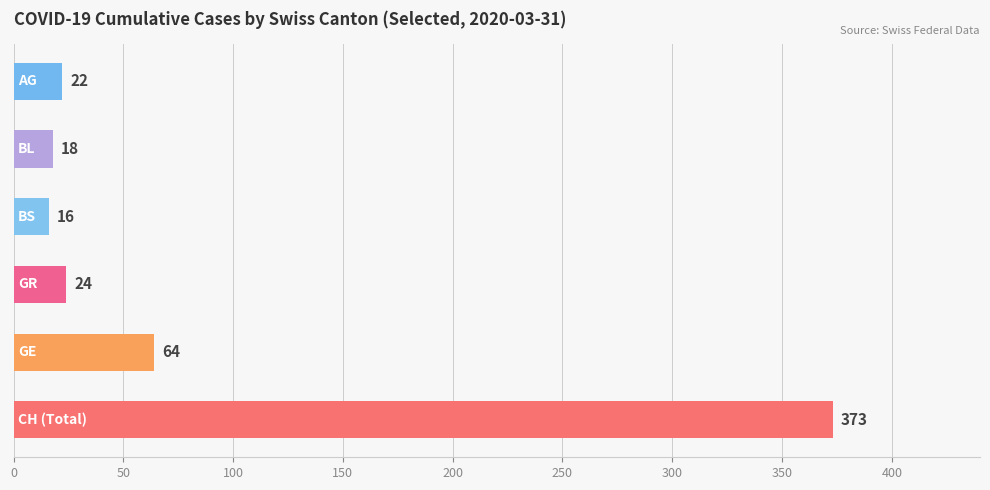

What is the difference between the second highest and second lowest values?

46